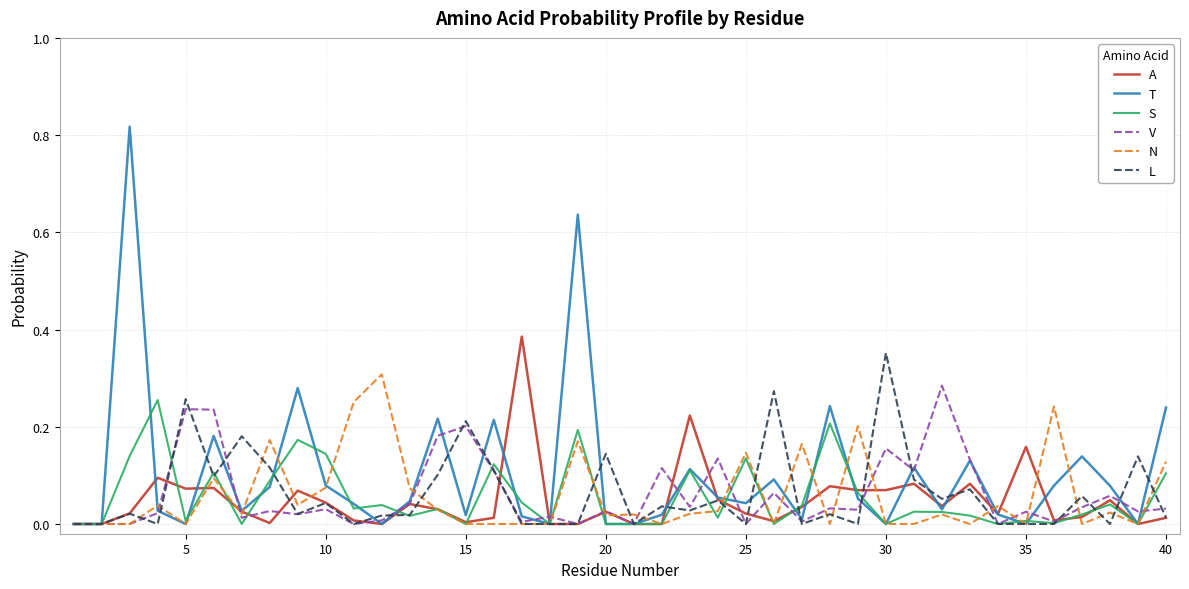

Which series has the widest spread of values?

T